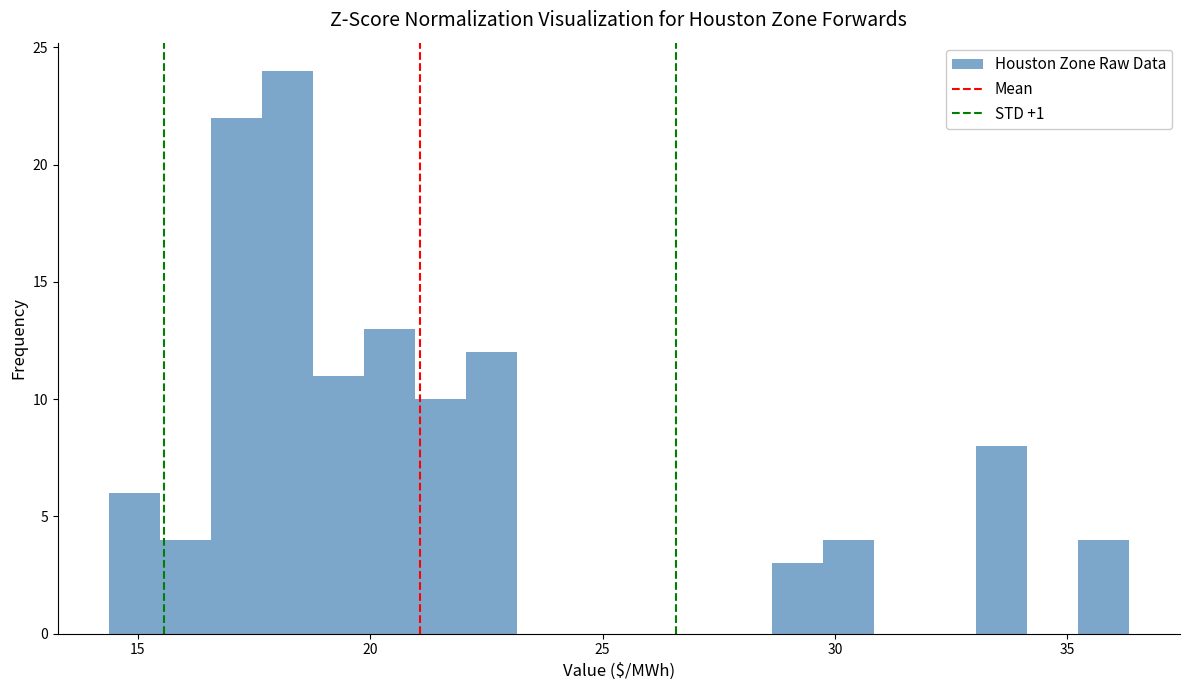

Around what value on the x-axis is the tallest bar? Give the approximate position of its centre, as read against the axis.

18.0